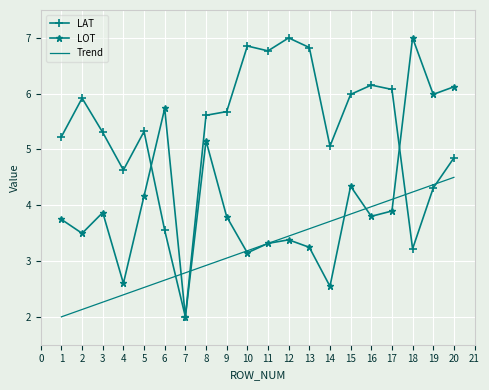

What is the highest value of the Trend series?

4.5